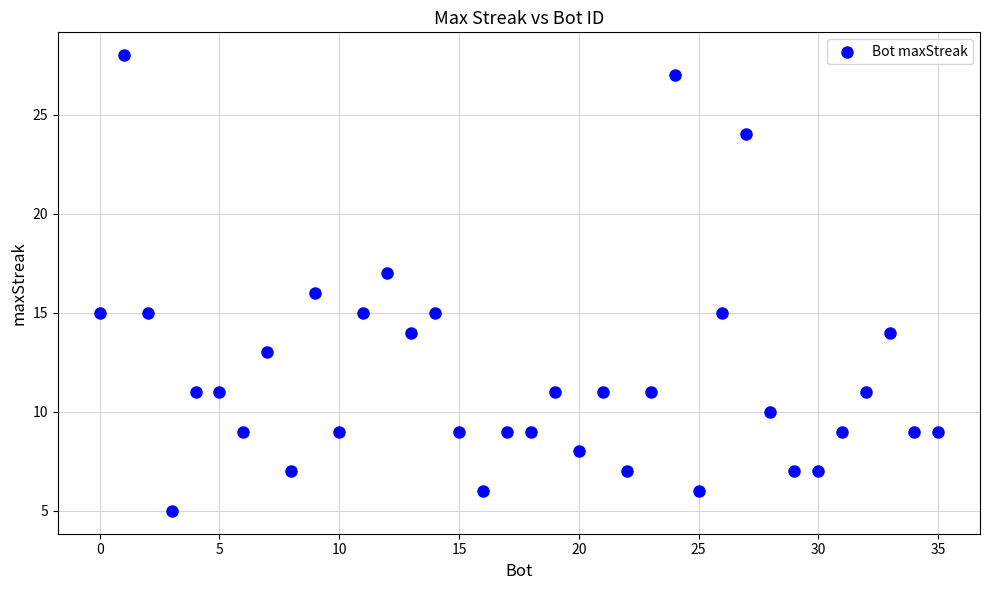

What is the range of X values (max minus min)?

35